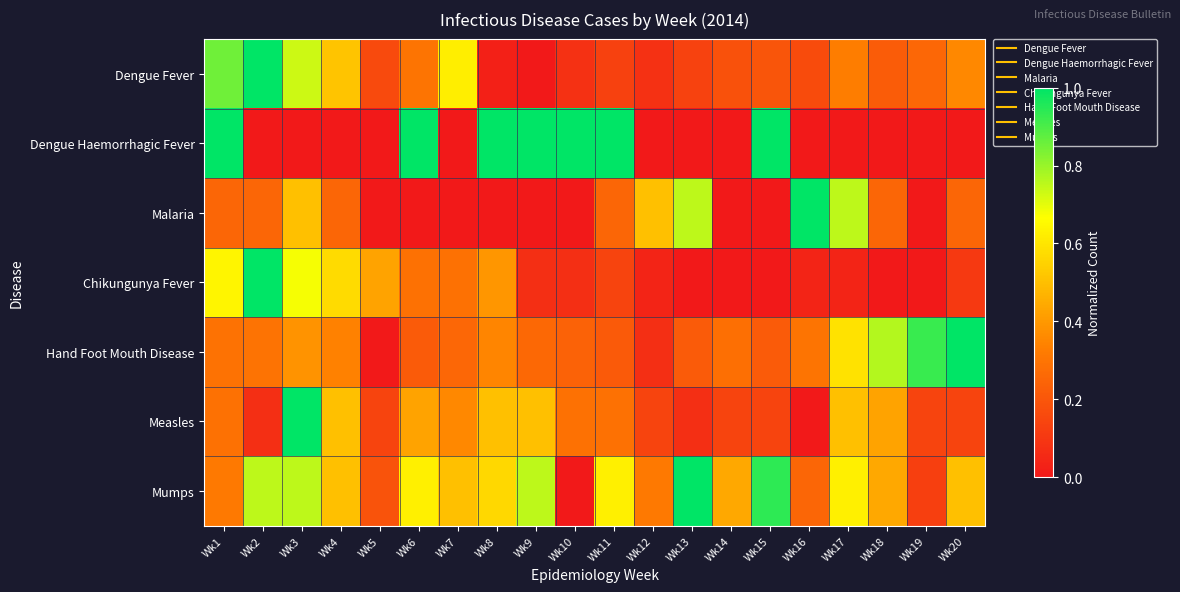

Which series has the largest total across all categories?

Mumps